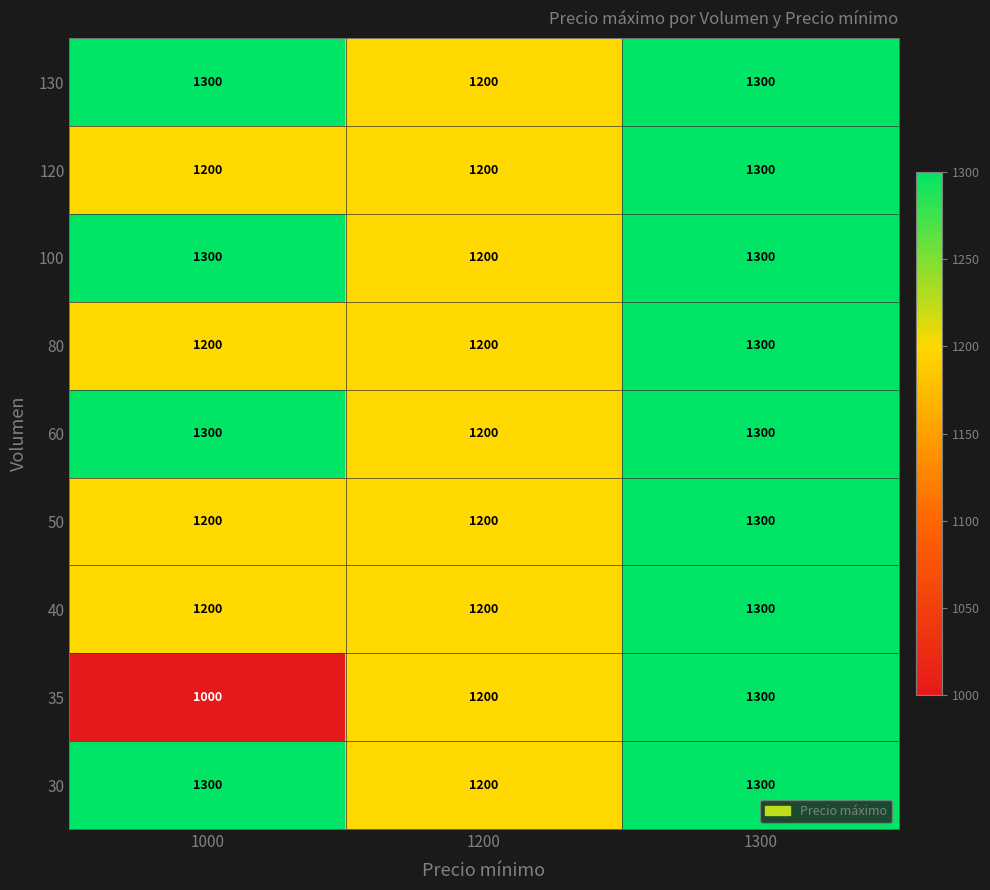

At which category is the sum across all series the highest?

1300